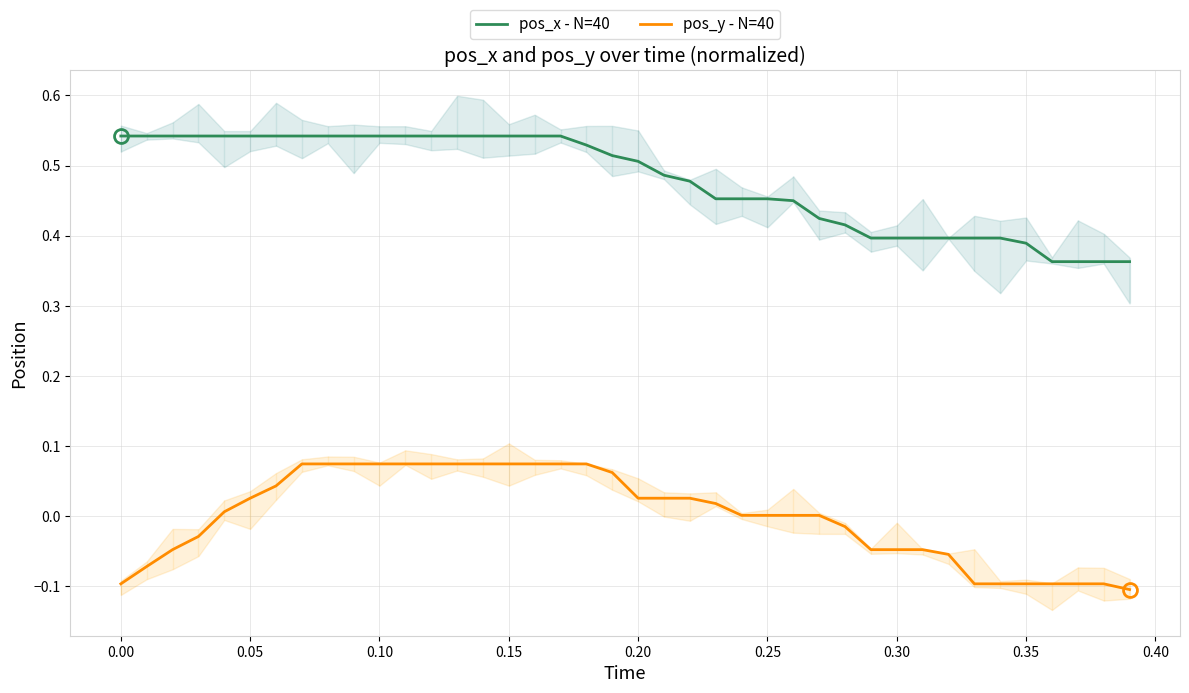

What is the difference between the second highest and minimum values in the pos_y - N=40 series?

0.2